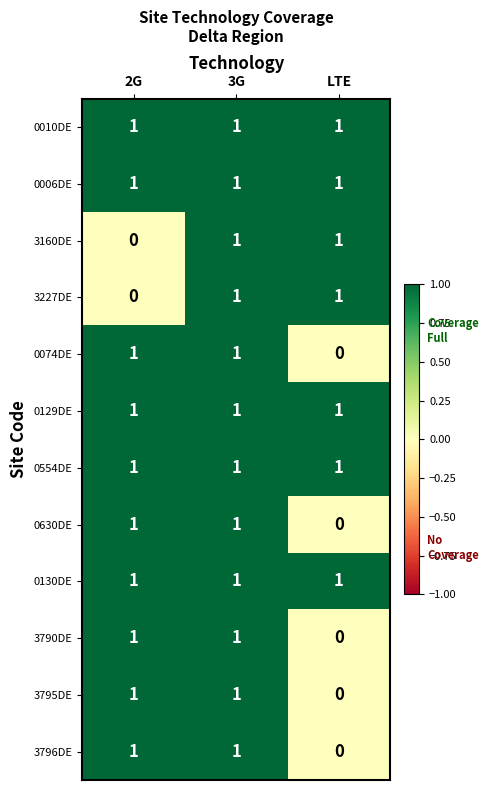

At which category is the sum across all series the highest?

3G